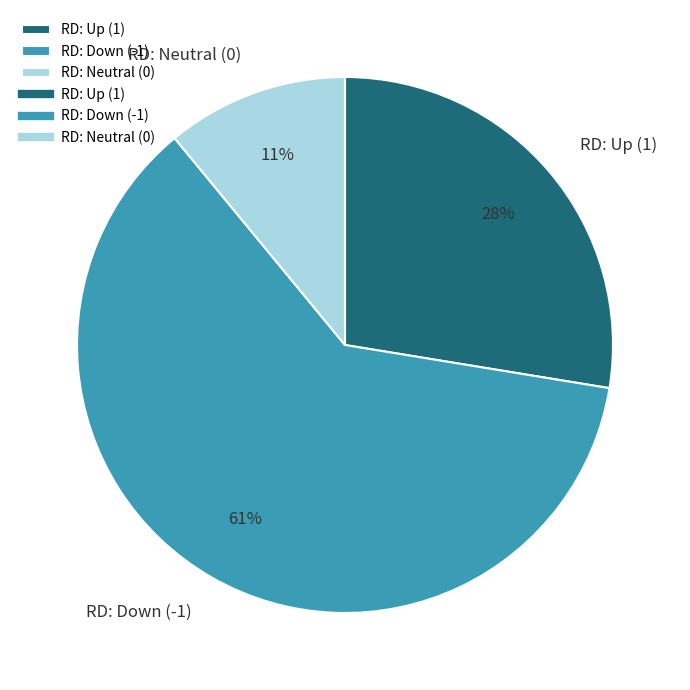

True or false: RD: Up (1) accounts for 28% of the total.

True